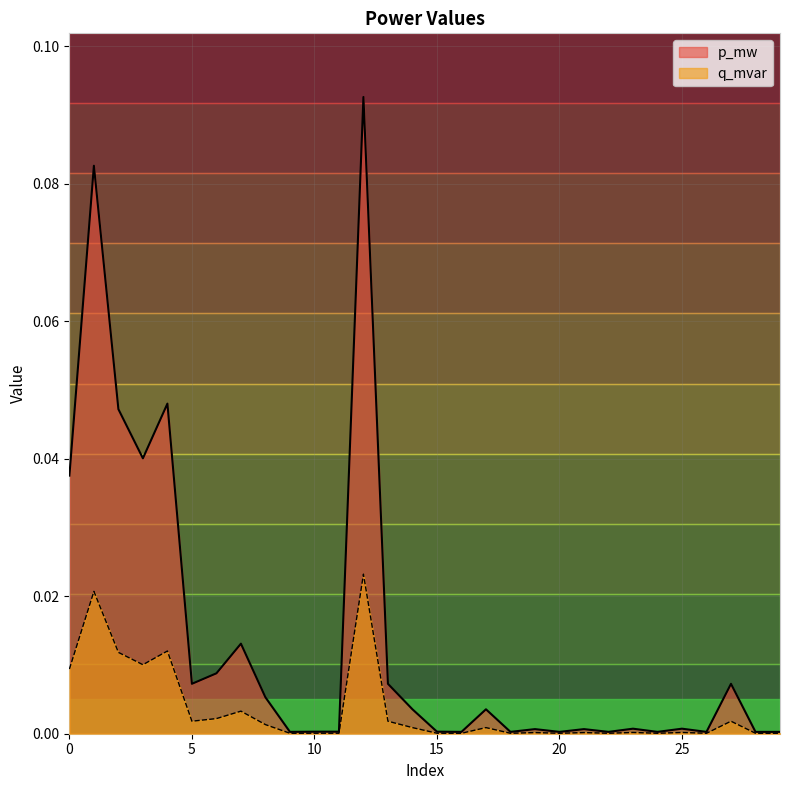

Reading left to right, list all the values displayed in this chart.

p_mw: 0=0.0	1=0.1	2=0.0	3=0.0	4=0.0	5=0.0	6=0.0	7=0.0	8=0.0	9=0.0	10=0.0	11=0.0	12=0.1	13=0.0	14=0.0	15=0.0	16=0.0	17=0.0	18=0.0	19=0.0	20=0.0	21=0.0	22=0.0	23=0.0	24=0.0	25=0.0	26=0.0	27=0.0	28=0.0	29=0.0
q_mvar: 0=0.0	1=0.0	2=0.0	3=0.0	4=0.0	5=0.0	6=0.0	7=0.0	8=0.0	9=0.0	10=0.0	11=0.0	12=0.0	13=0.0	14=0.0	15=0.0	16=0.0	17=0.0	18=0.0	19=0.0	20=0.0	21=0.0	22=0.0	23=0.0	24=0.0	25=0.0	26=0.0	27=0.0	28=0.0	29=0.0